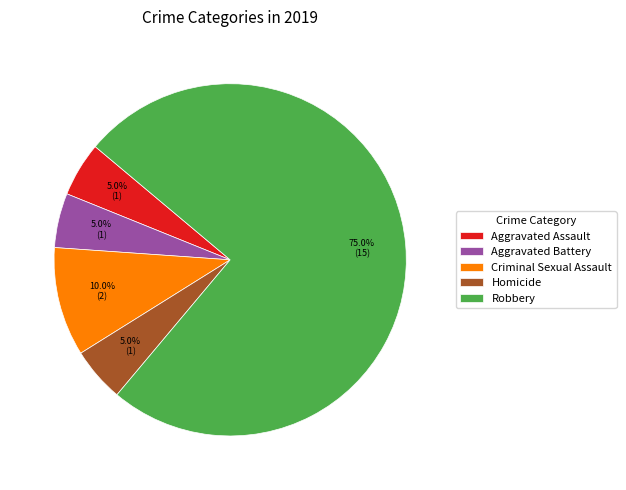

Approximately how many times larger is the value at Robbery compared to Aggravated Battery?

15.0